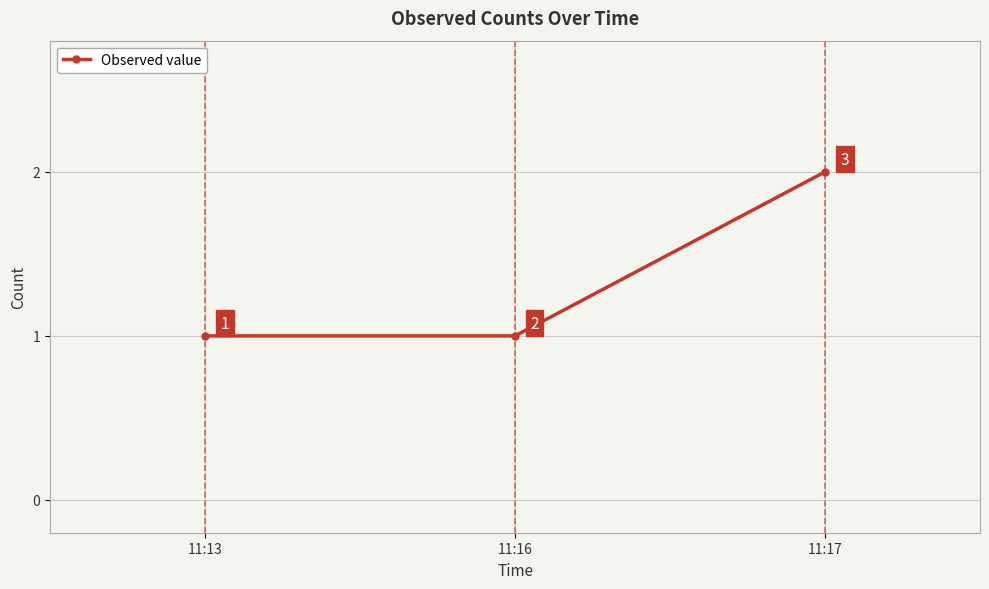

What is the smallest value displayed?

1